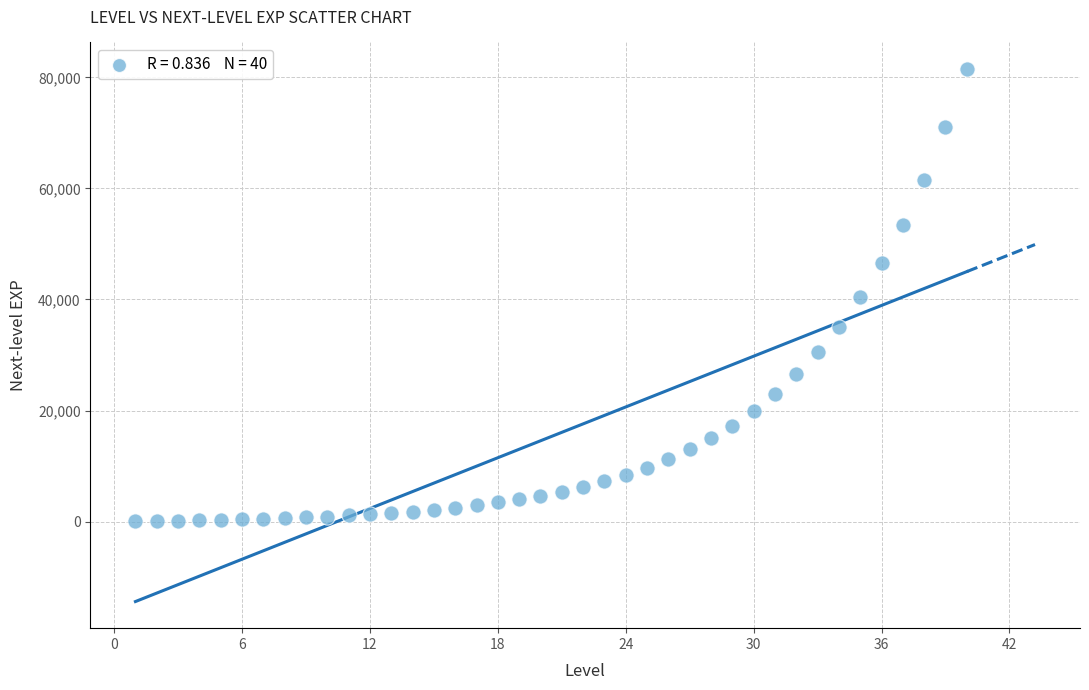

What is the range of X values (max minus min)?

39